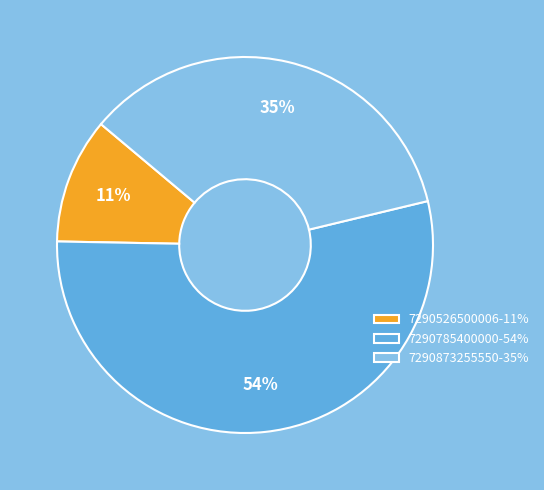

Do 7290785400000 and 7290526500006 together represent more than half of the pie?

Yes